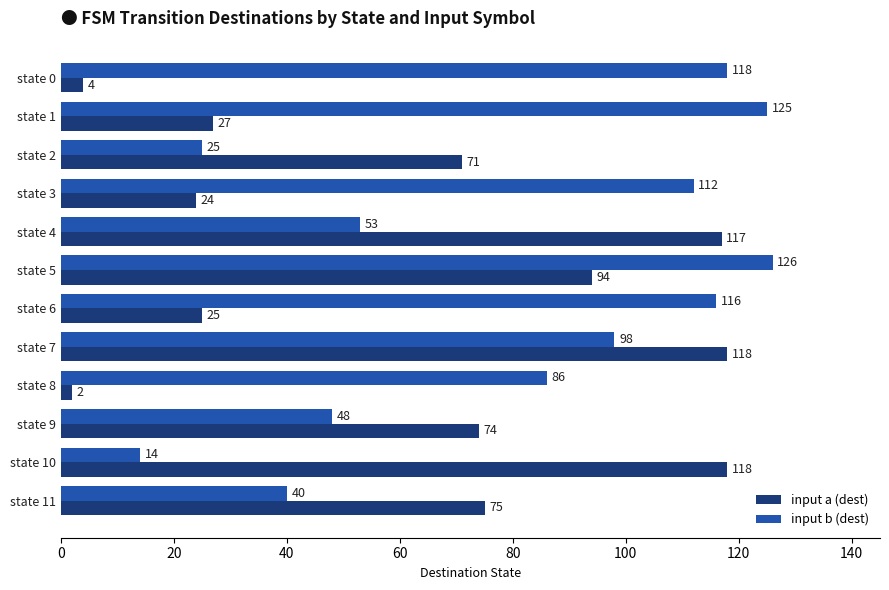

Which category has the lowest value in the input a (dest) series?

state 8